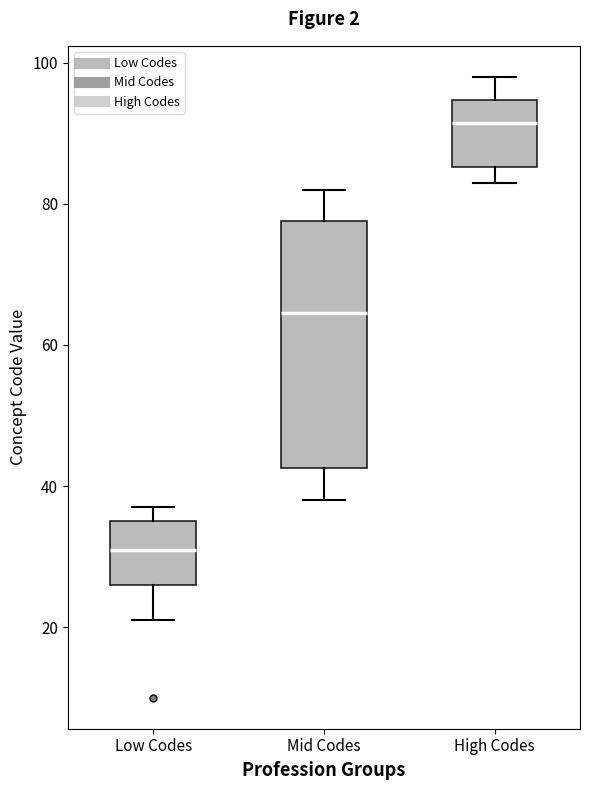

Where is the upper edge of the box for Mid Codes on the y-axis? The values are not printed on the chart, so give them approximately, as read against the axis.

78